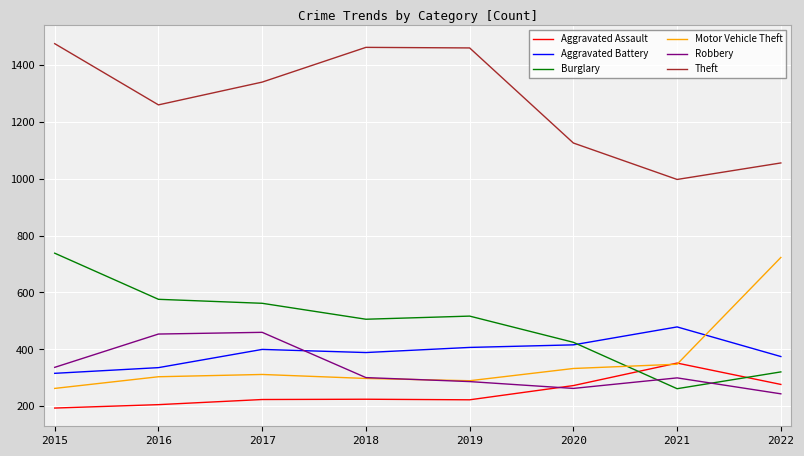

Between 2020 and 2022, which series saw the biggest shift?

Motor Vehicle Theft